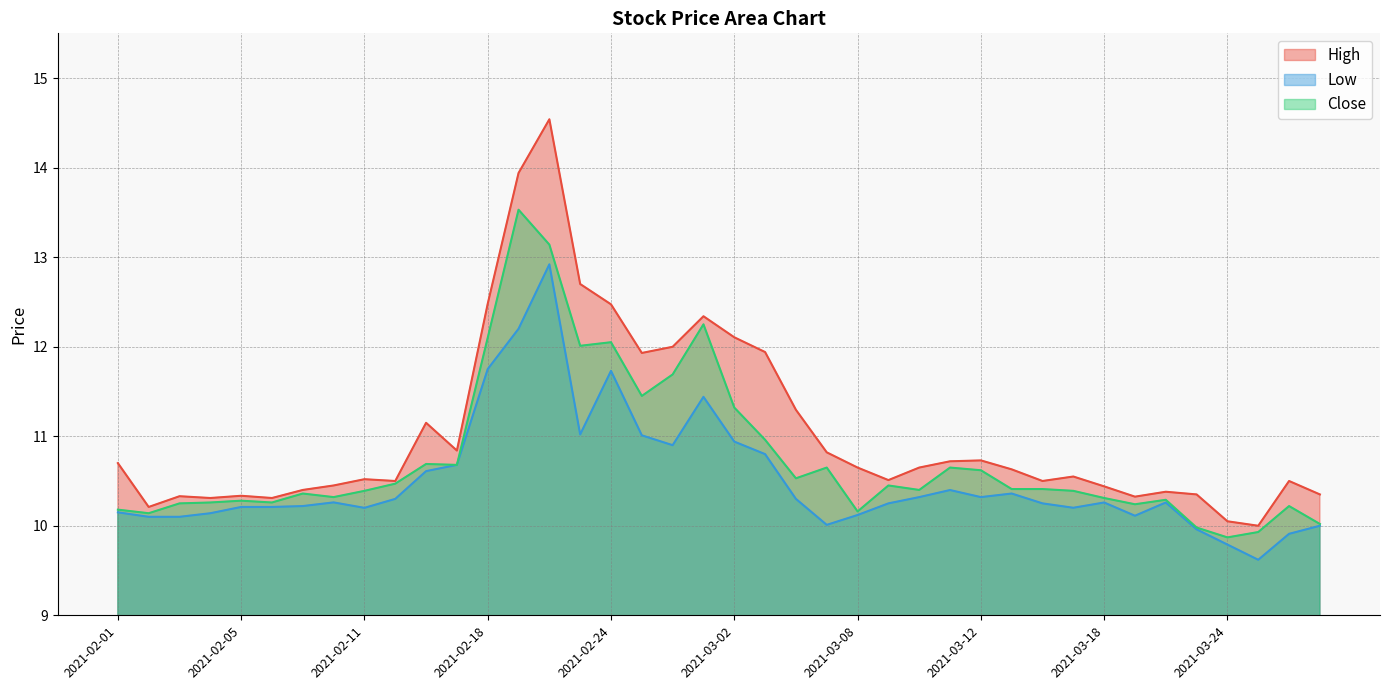

Does the chart have visible grid lines?

Yes